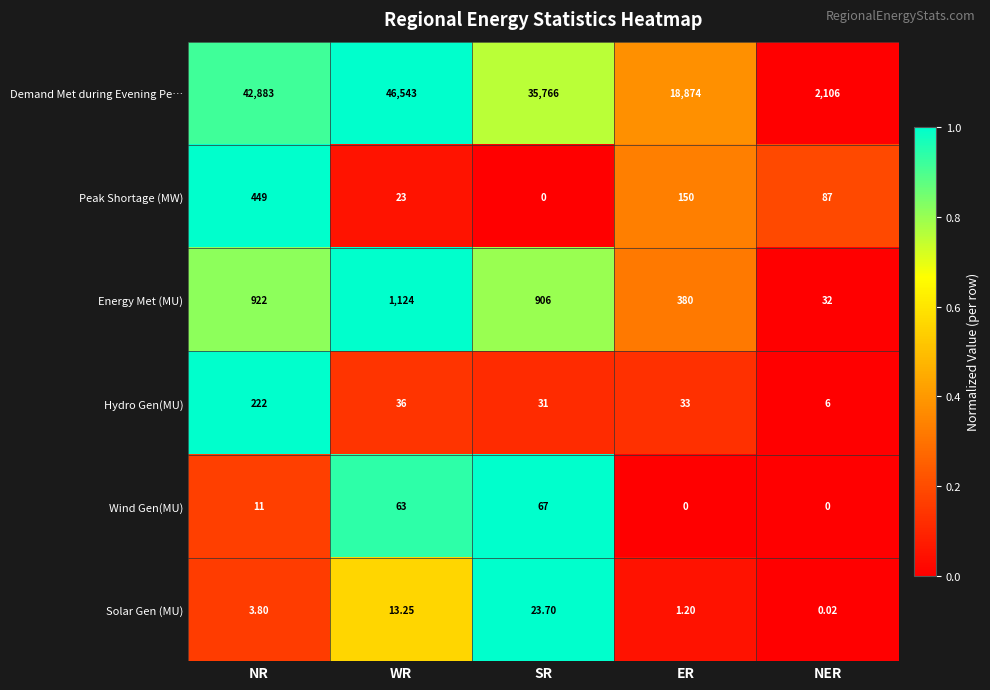

How many values in the Demand Met during Evening Pe… series are below 35766?

2